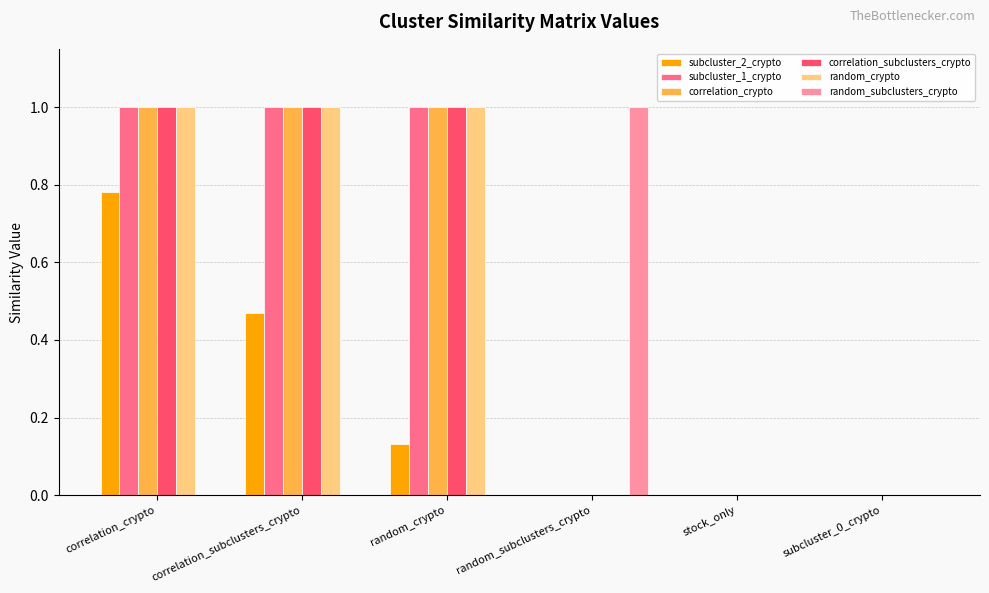

What is the sum of all subcluster_2_crypto values?

1.4